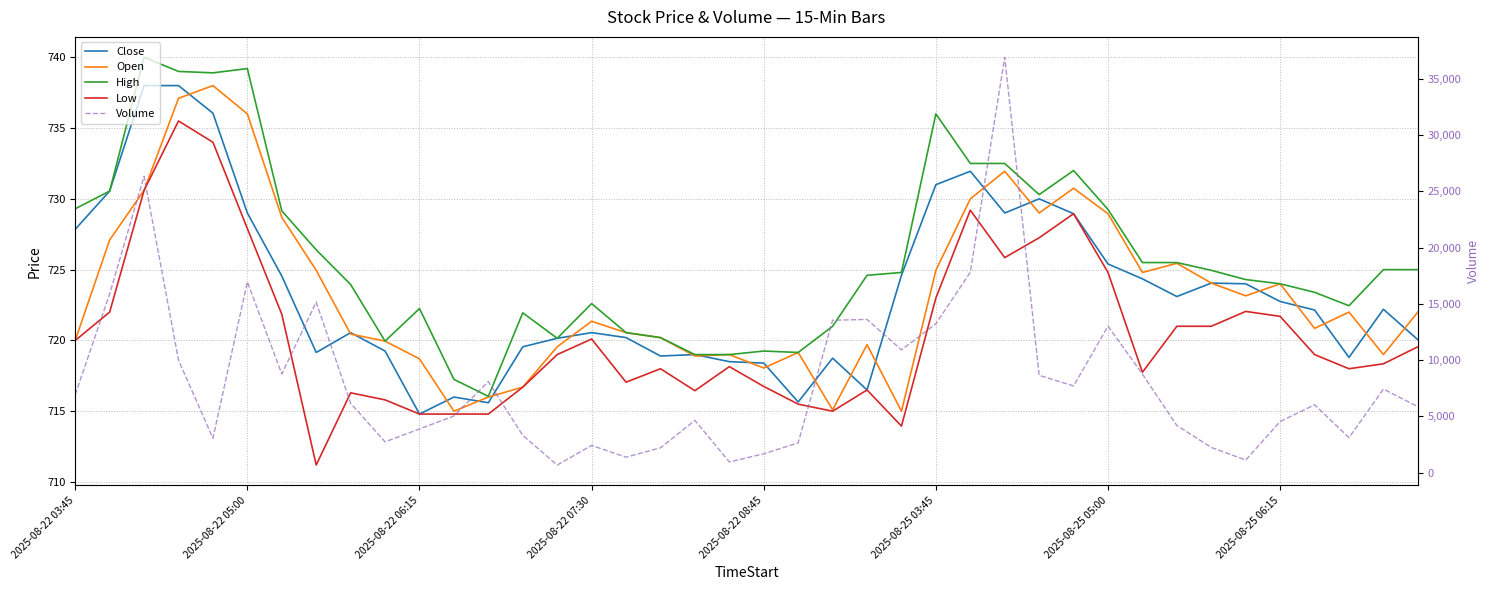

At 34, list the series in order from smallest to largest.

Low, Open, Close, High, Volume